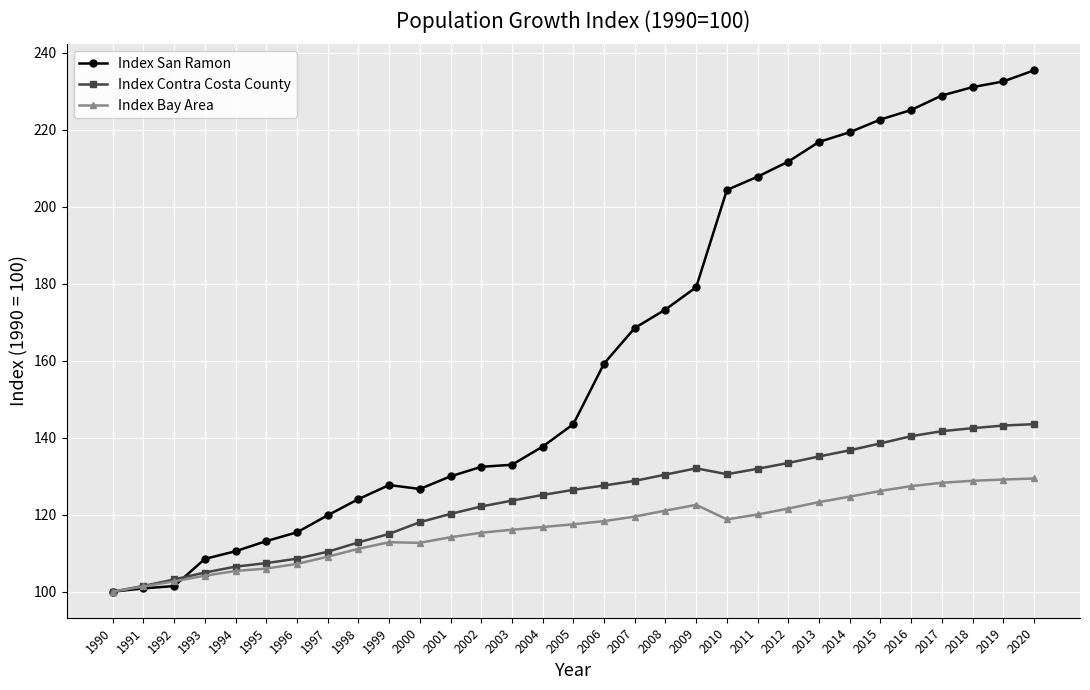

What is the minimum value for Index San Ramon?

100.0